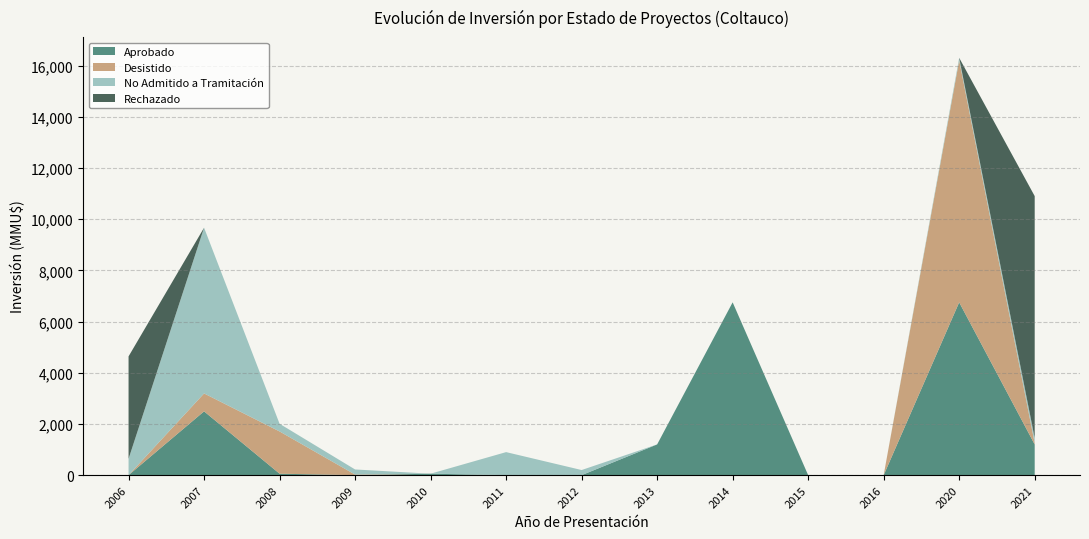

Is it true that Aprobado equals 0 at 2006?

True